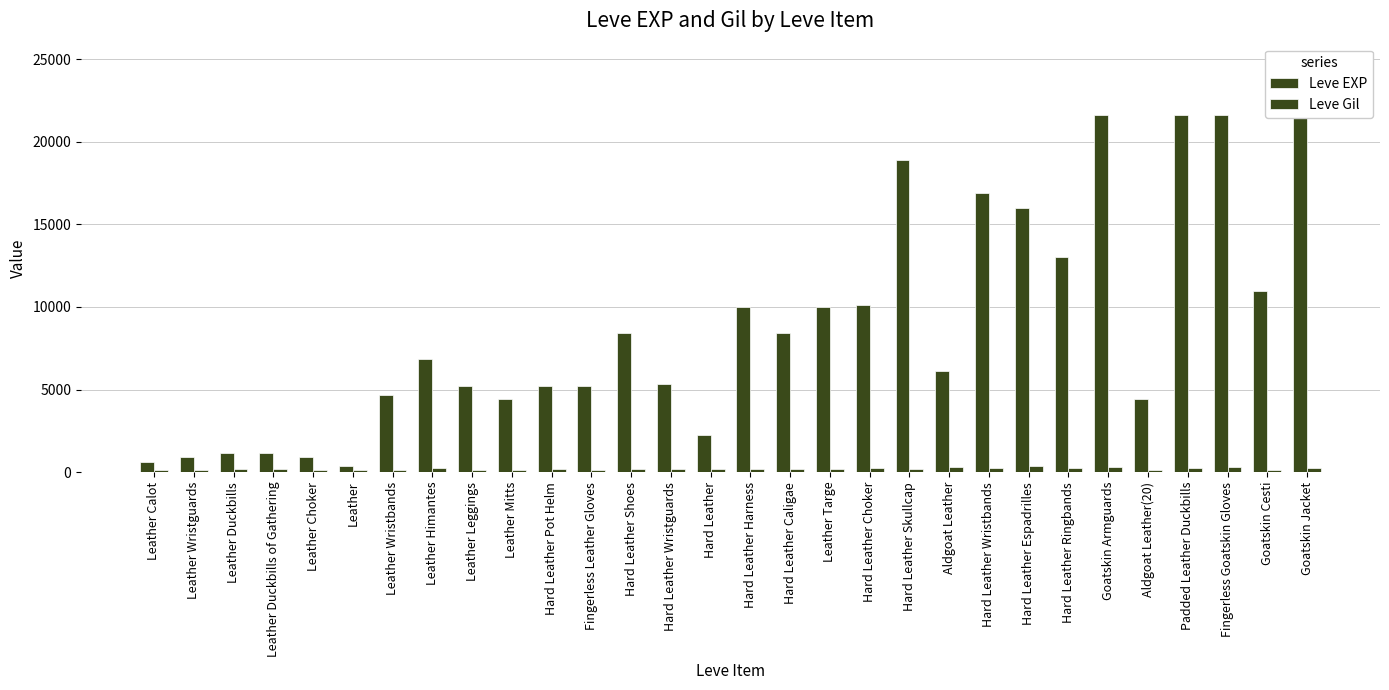

Which category has the highest value in the Leve Gil series?

Hard Leather Espadrilles